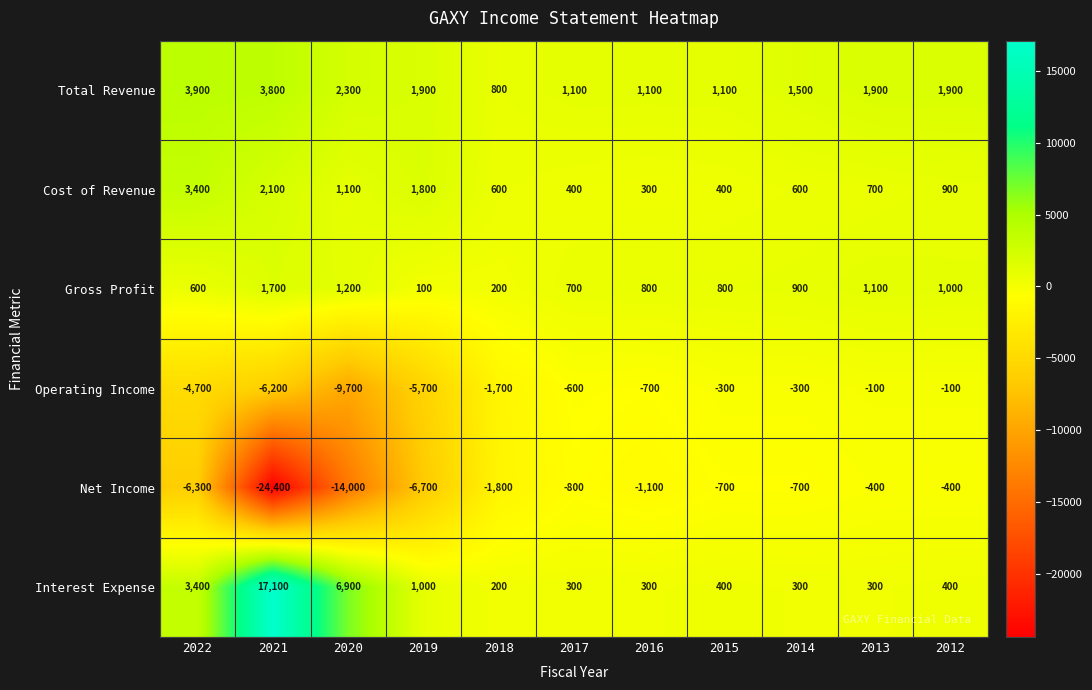

What is the sum of all Operating Income values?

-30100